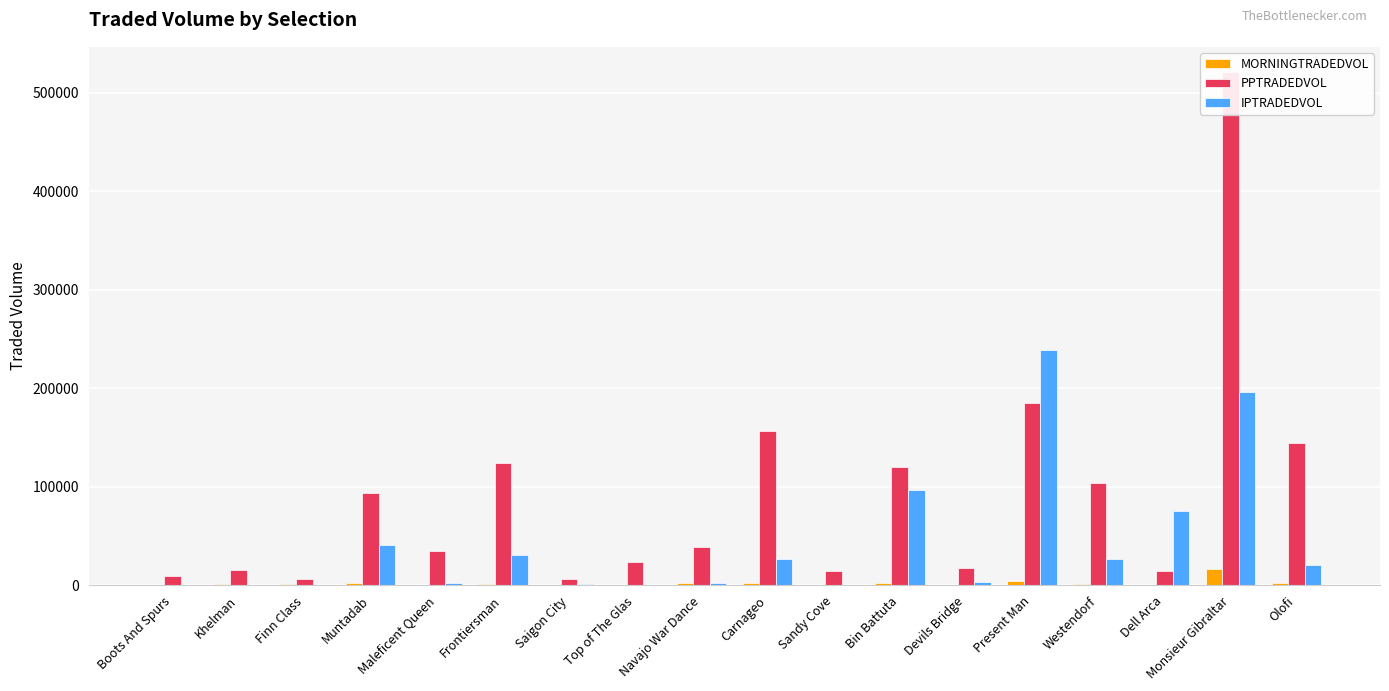

What is the smallest value displayed?

102.0